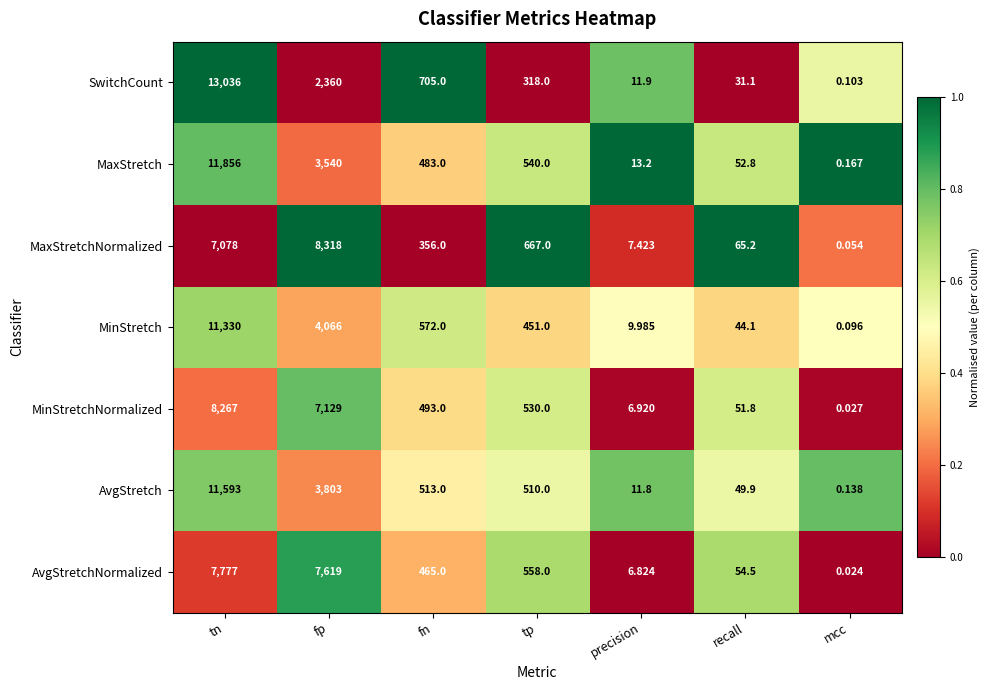

At which label does AvgStretchNormalized reach its minimum?

mcc